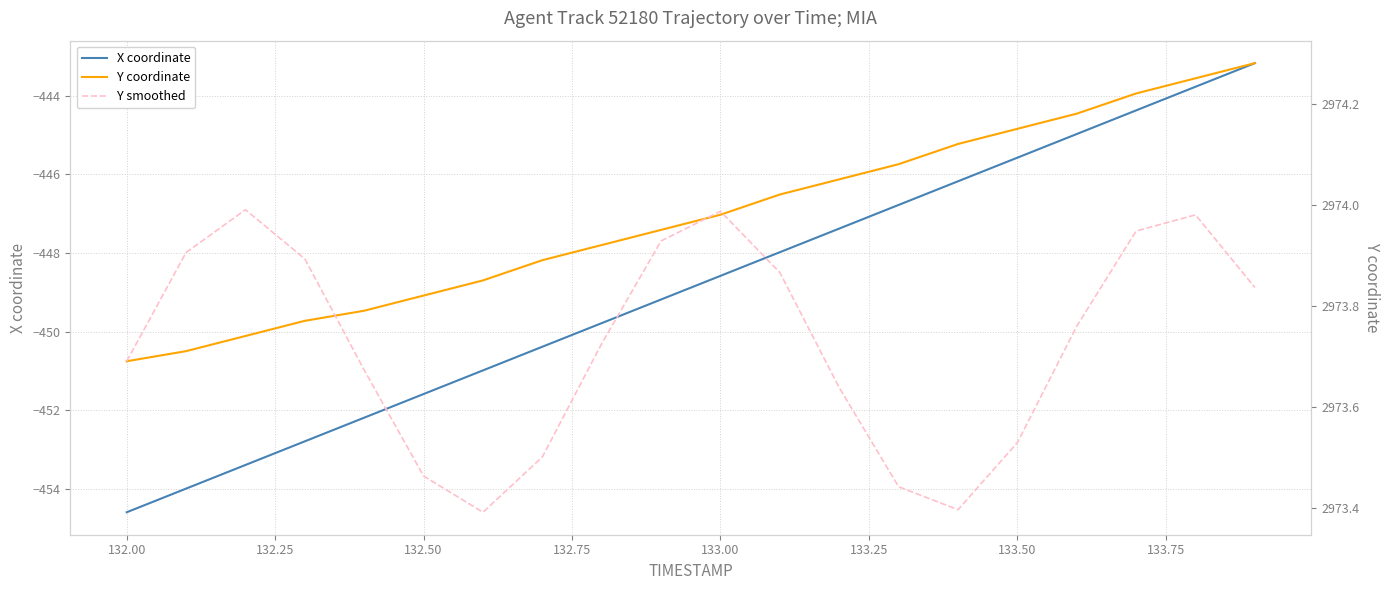

What is the sum of all X coordinate values?

-8977.7